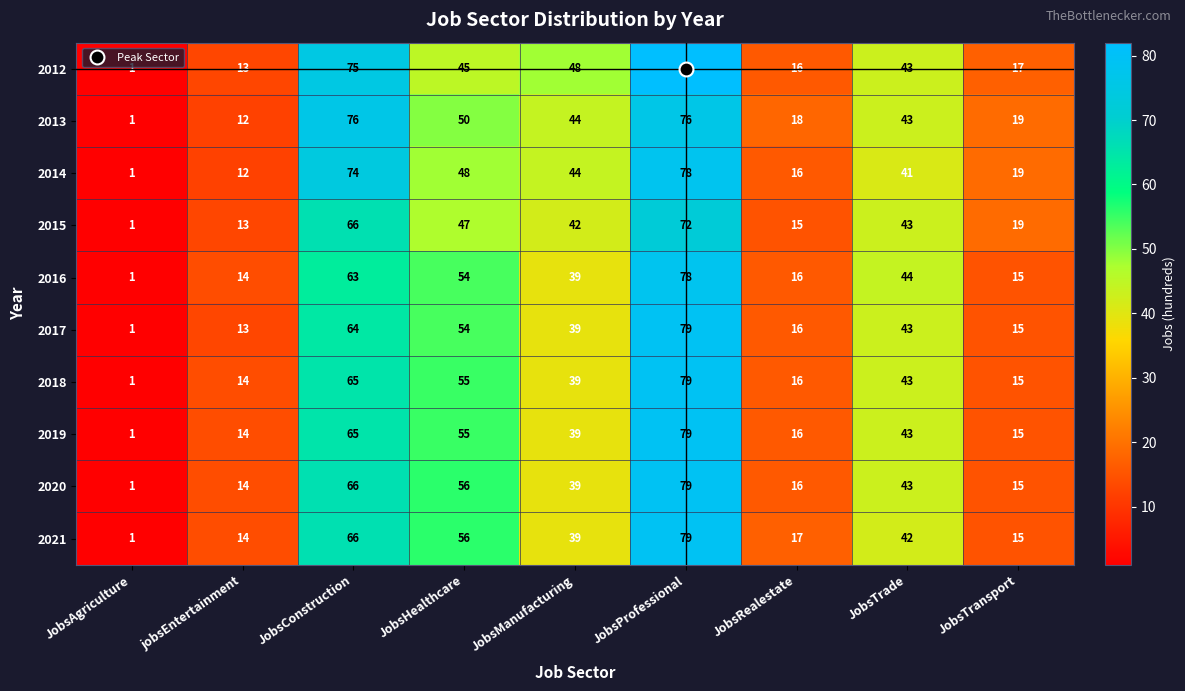

What is the spread (max minus min) of values at JobsManufacturing?

9